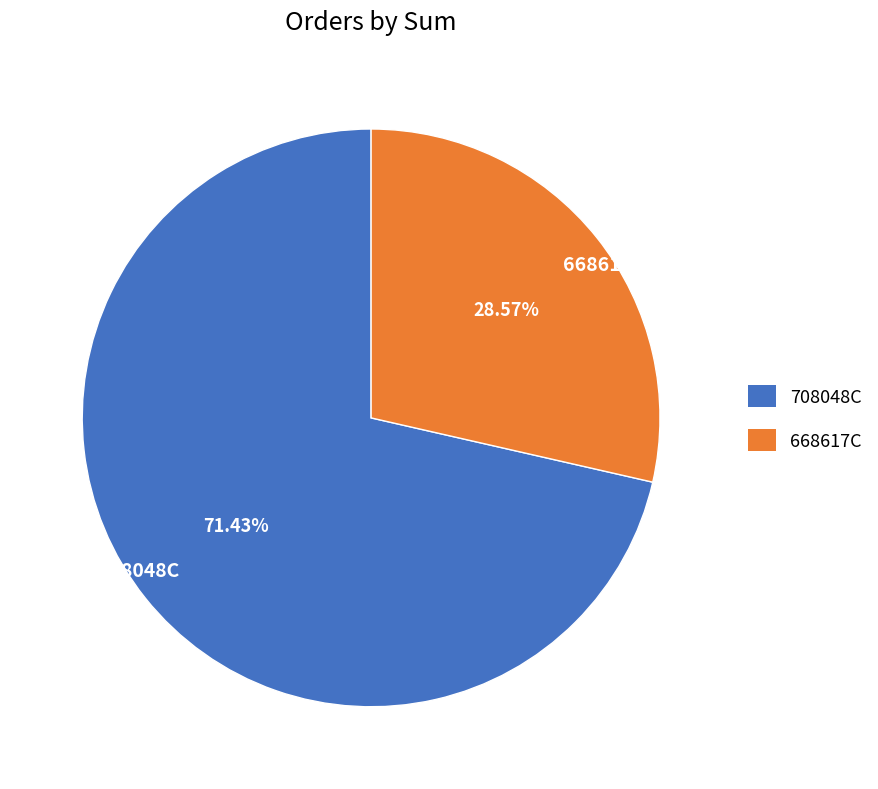

Is 668617C the majority of the pie?

No